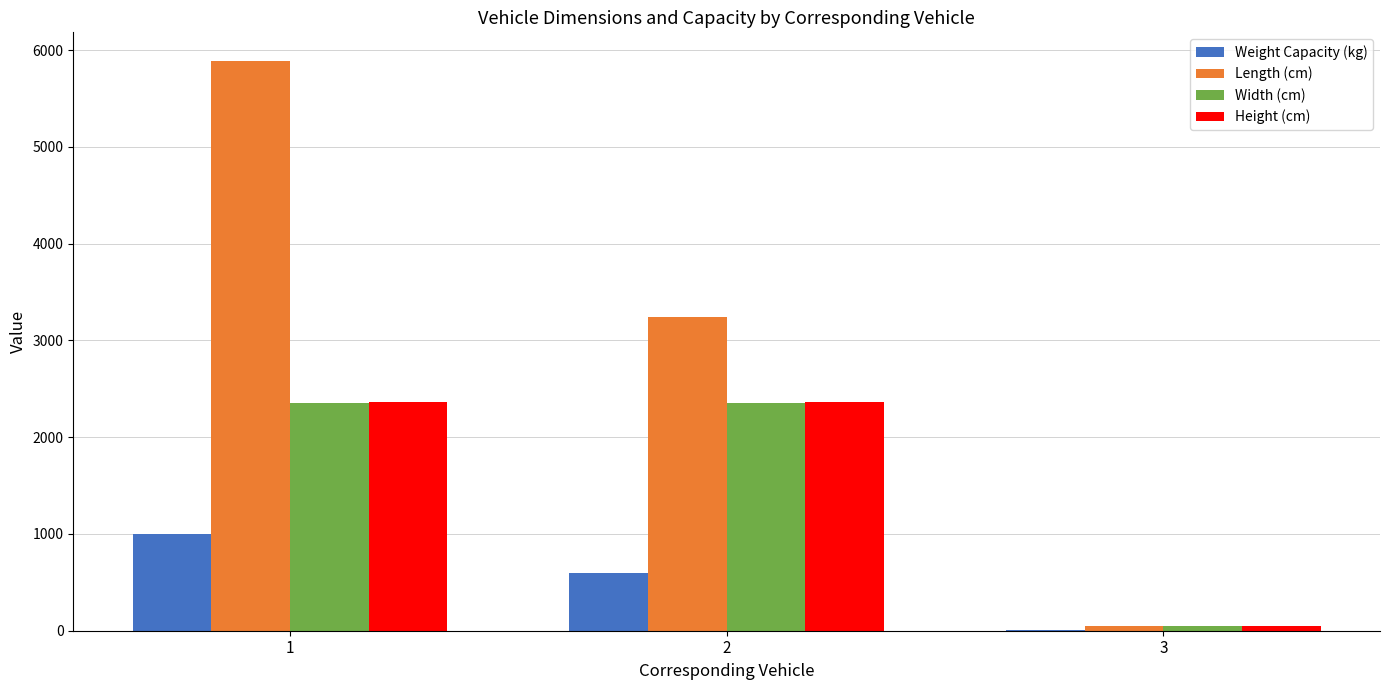

What is the maximum value for Height (cm)?

2360